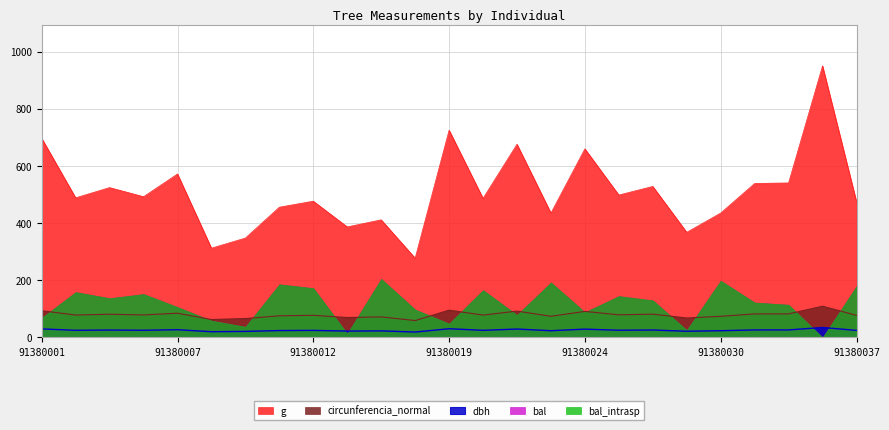

True or false: dbh has more than 0 points higher than both neighbors.

True